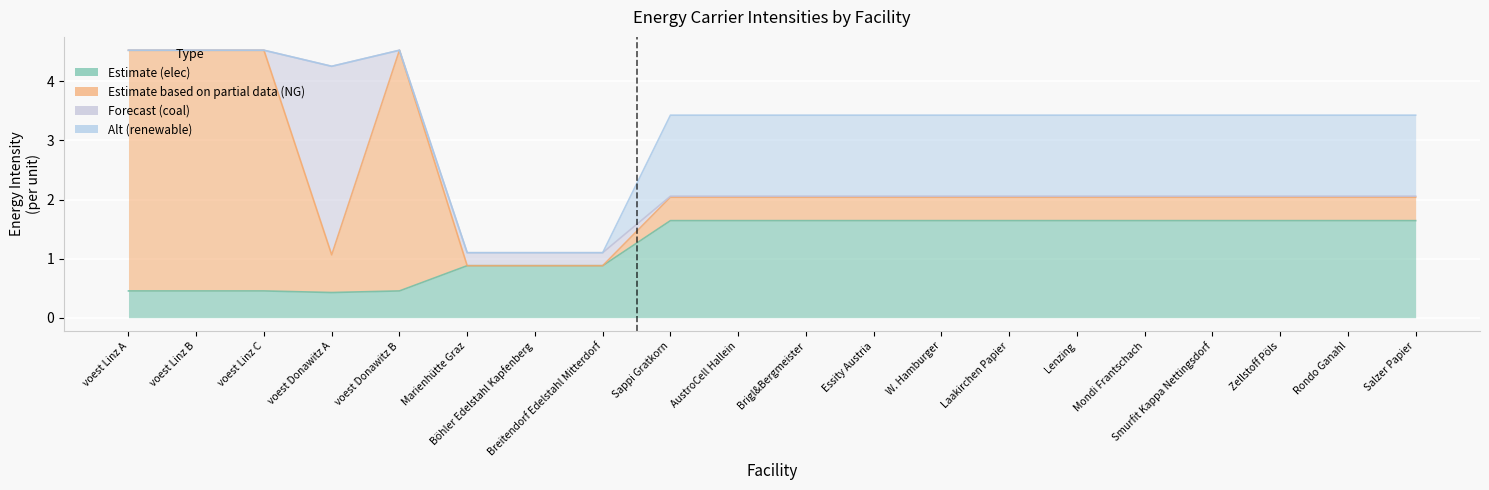

Which category has the lowest value in the alt series?

voest Linz A